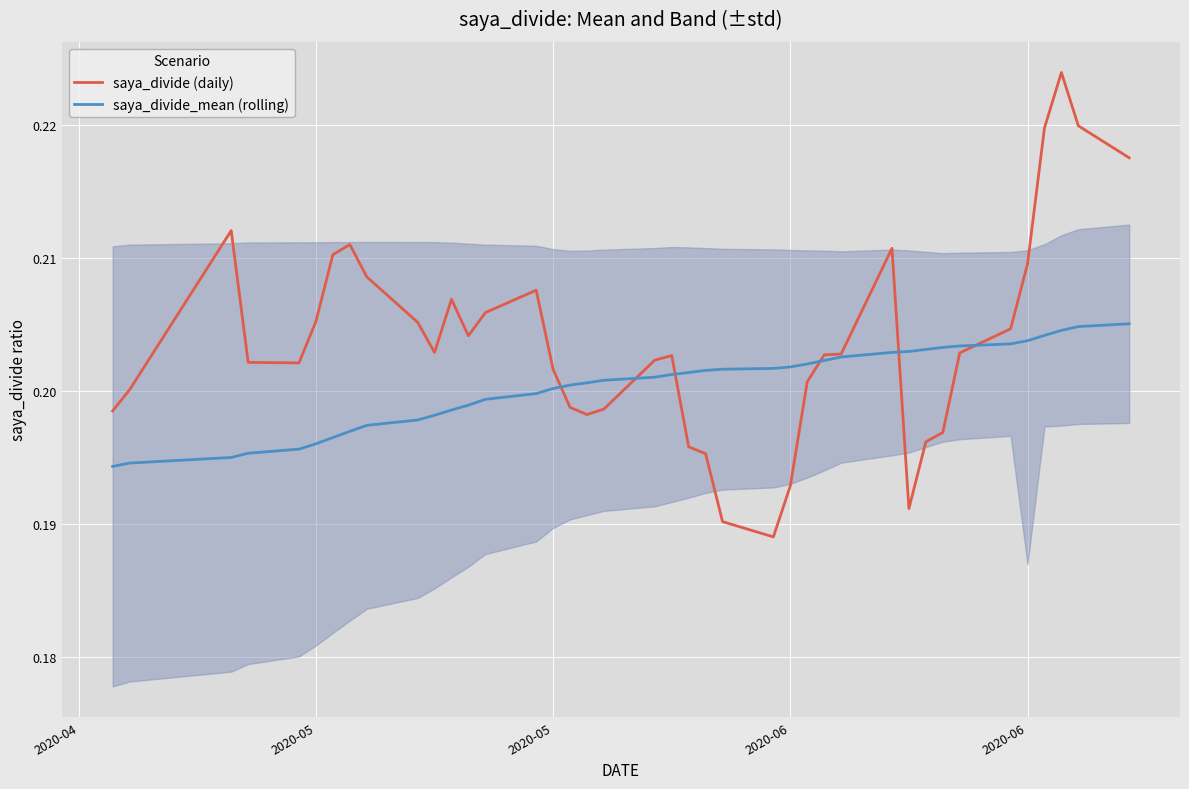

Reading left to right, what are all the values shown in this chart?

saya_divide (daily): 0.2	0.2	0.2	0.2	0.2	0.2	0.2	0.2	0.2	0.2	0.2	0.2	0.2	0.2	0.2	0.2	0.2	0.2	0.2	0.2	0.2	0.2	0.2	0.2	0.2	0.2	0.2	0.2	0.2	0.2	0.2	0.2	0.2	0.2	0.2	0.2	0.2	0.2	0.2	0.2
saya_divide_mean (rolling): 0.2	0.2	0.2	0.2	0.2	0.2	0.2	0.2	0.2	0.2	0.2	0.2	0.2	0.2	0.2	0.2	0.2	0.2	0.2	0.2	0.2	0.2	0.2	0.2	0.2	0.2	0.2	0.2	0.2	0.2	0.2	0.2	0.2	0.2	0.2	0.2	0.2	0.2	0.2	0.2